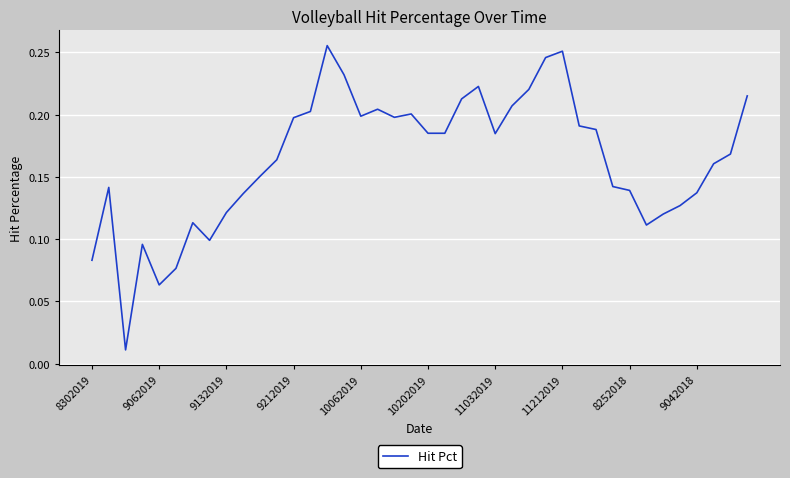

How many points are higher than both their immediate neighbors (excluding endpoints)?

8